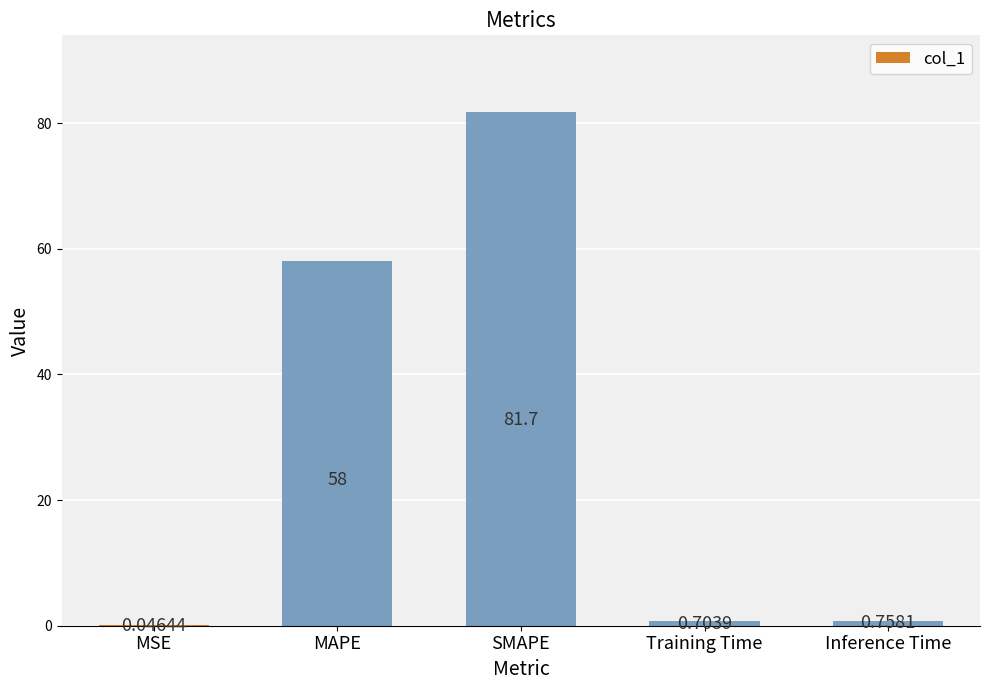

Where is the data nearest to the value 40?

MAPE